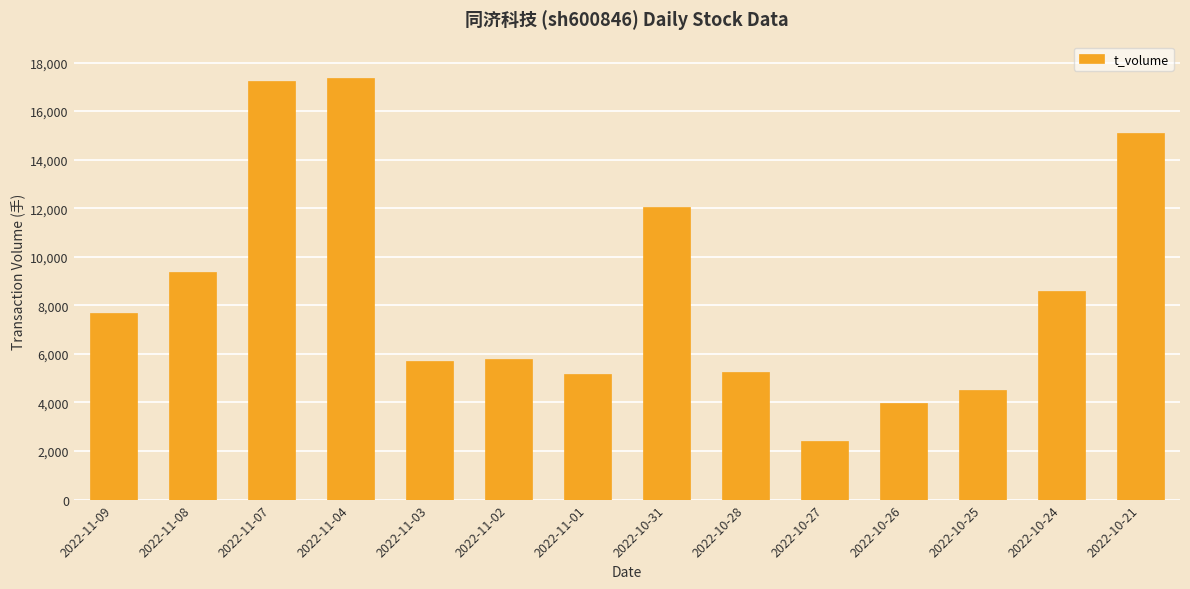

What is the sum of the values at 2022-11-02 and 2022-10-24?

14378